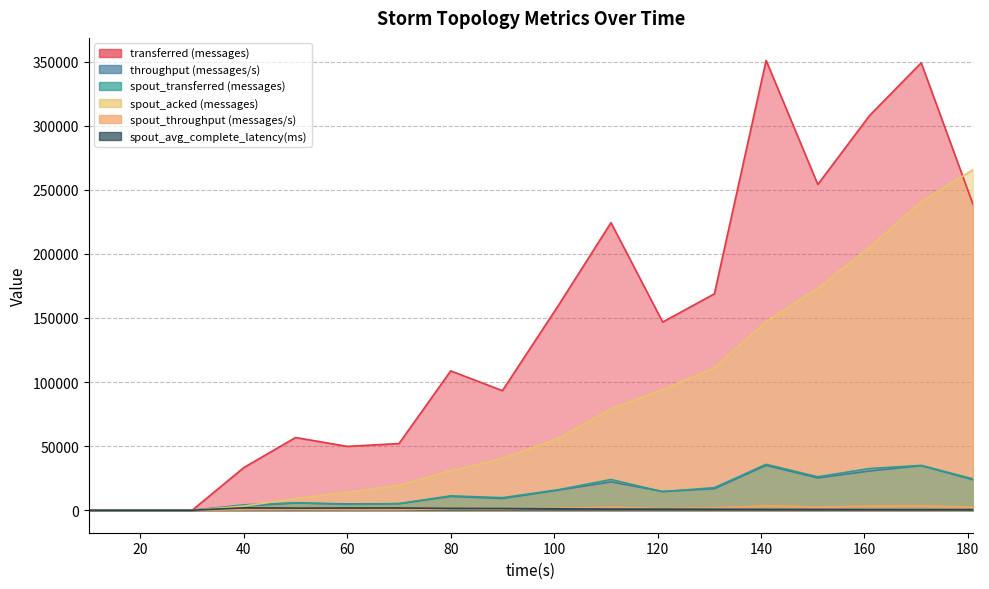

Reading left to right, transcribe all the data shown in this chart.

transferred (messages): 0.0	0.0	0.0	33320.0	56720.0	49820.0	52000.0	108720.0	93300.0	160880.0	224360.0	146820.0	168860.0	350980.0	254180.0	307900.0	349100.0	238900.0
throughput (messages/s): 0.0	0.0	0.0	3315.0	5624.0	4941.0	5117.0	10768.0	9147.0	15784.0	22128.0	14624.0	16800.0	35013.0	25201.0	30633.0	34760.0	23790.0
spout_transferred (messages): 0.0	0.0	0.0	4200.0	5780.0	4560.0	5120.0	11220.0	9780.0	16120.0	23960.0	14480.0	17620.0	35800.0	26100.0	32520.0	34980.0	24460.0
spout_acked (messages): 0.0	0.0	0.0	3180.0	9080.0	13980.0	19380.0	30760.0	40280.0	56440.0	79000.0	94020.0	111040.0	147180.0	173060.0	205120.0	240620.0	265600.0
spout_throughput (messages/s): 0.0	0.0	0.0	417.0	573.0	452.0	503.0	1111.0	958.0	1581.0	2363.0	1442.0	1753.0	3571.0	2587.0	3235.0	3483.0	2435.0
spout_avg_complete_latency(ms): 0.0	0.0	0.0	1871.5	1647.8	1727.0	1730.7	1438.7	1305.6	1083.7	884.3	837.8	757.9	639.1	590.1	536.2	502.8	488.6